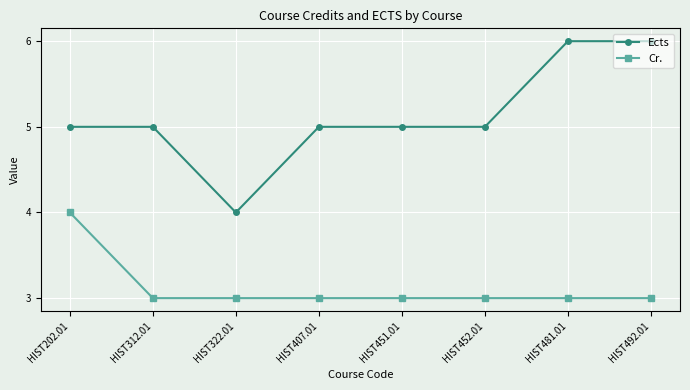

Which series has the largest range (max minus min)?

Ects